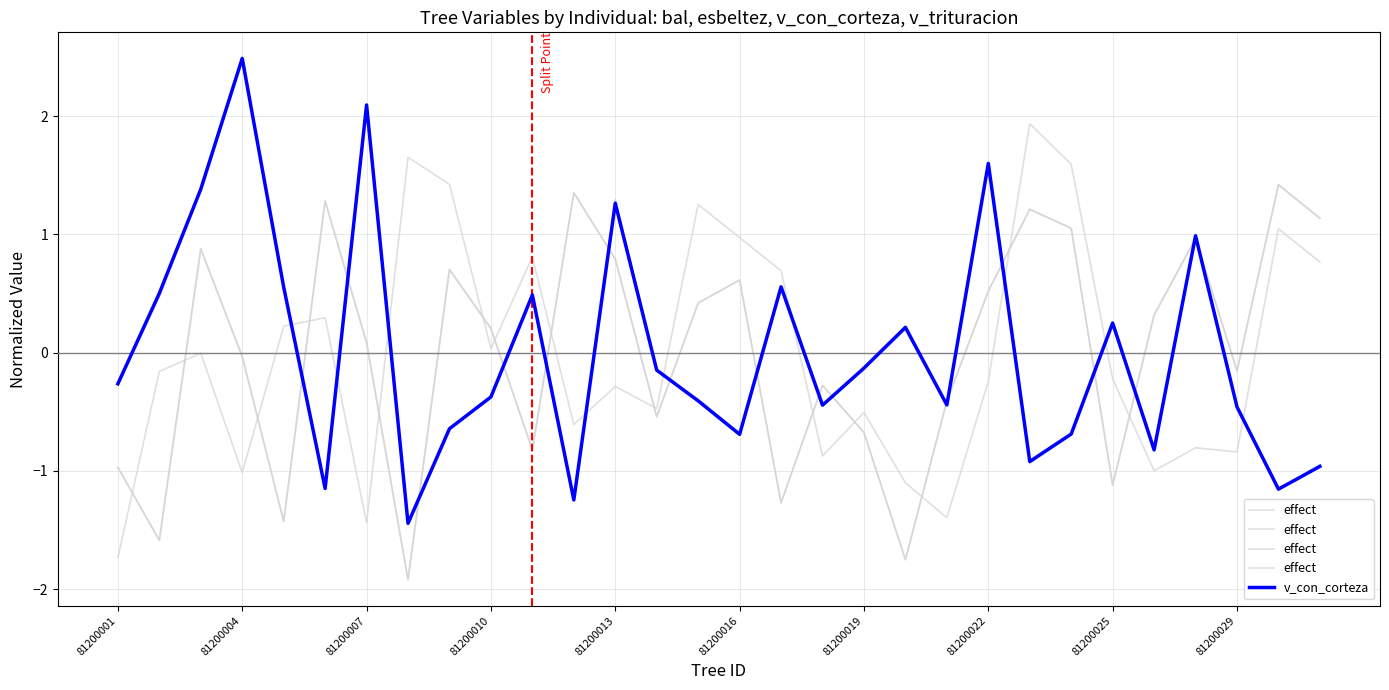

At which label does v_con_corteza reach its peak?

81200004